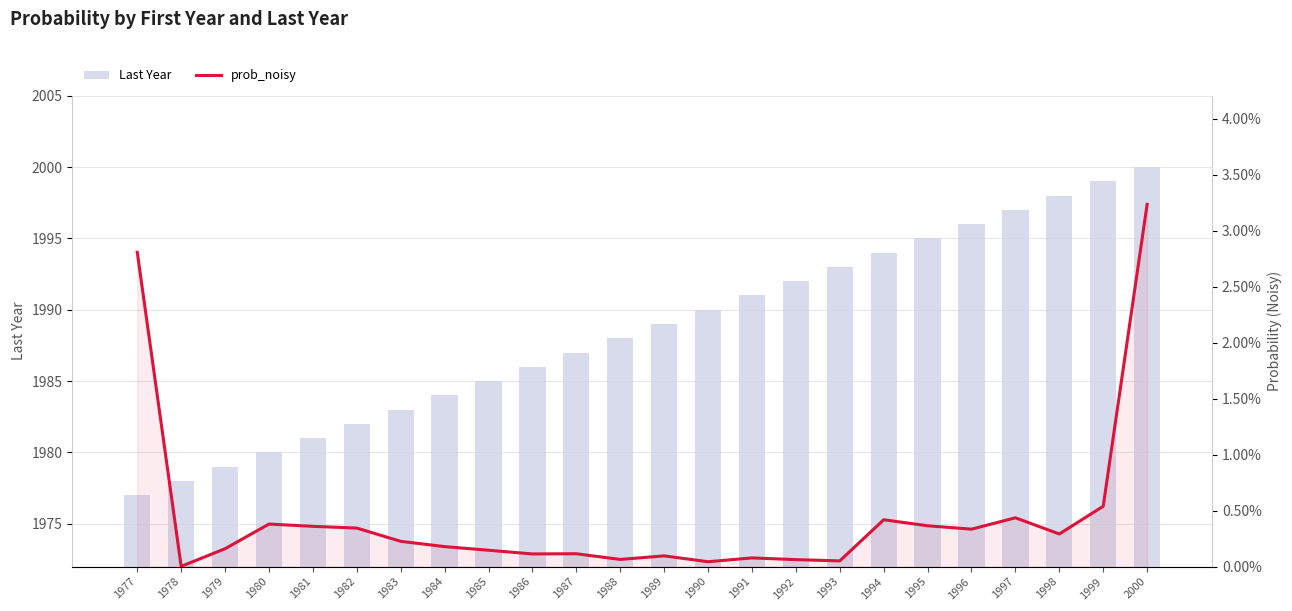

What are all the series names shown in the legend?

Last Year, prob_noisy